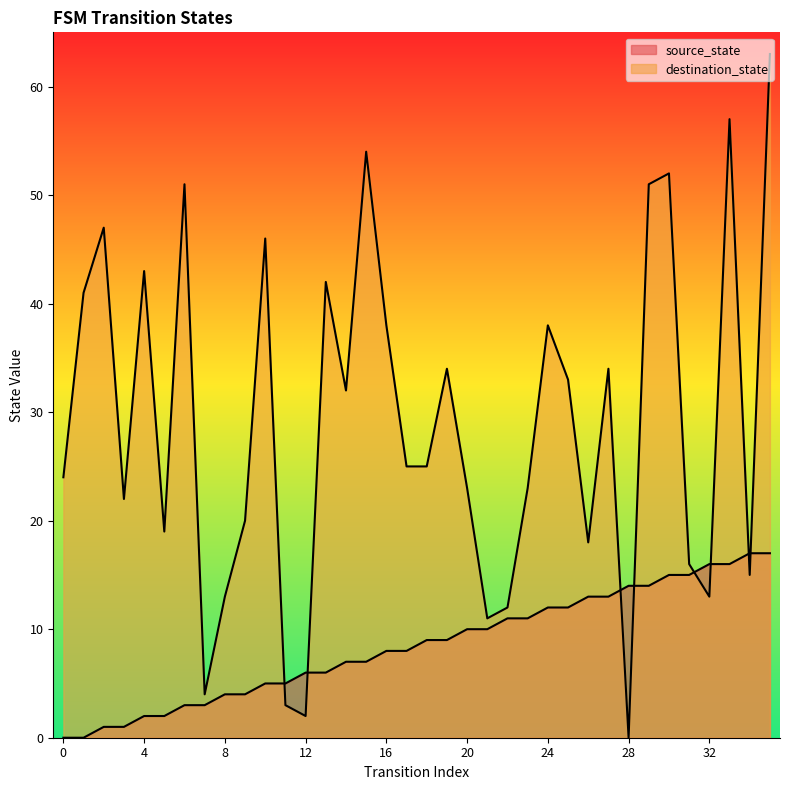

True or false: destination_state and source_state intersect in this chart.

True